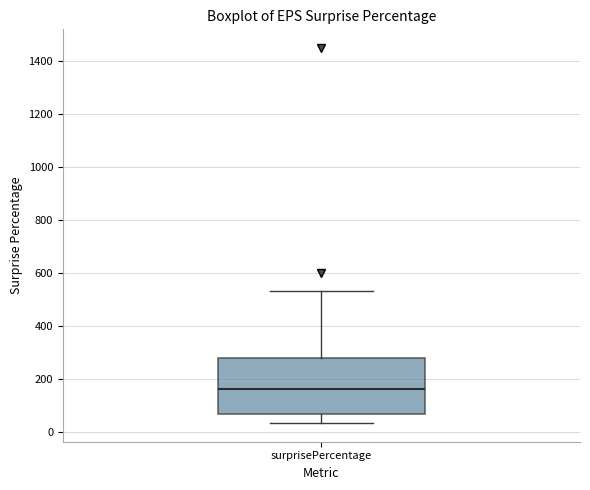

Where is the upper edge of the box for surprisePercentage on the y-axis? The values are not printed on the chart, so give them approximately, as read against the axis.

280